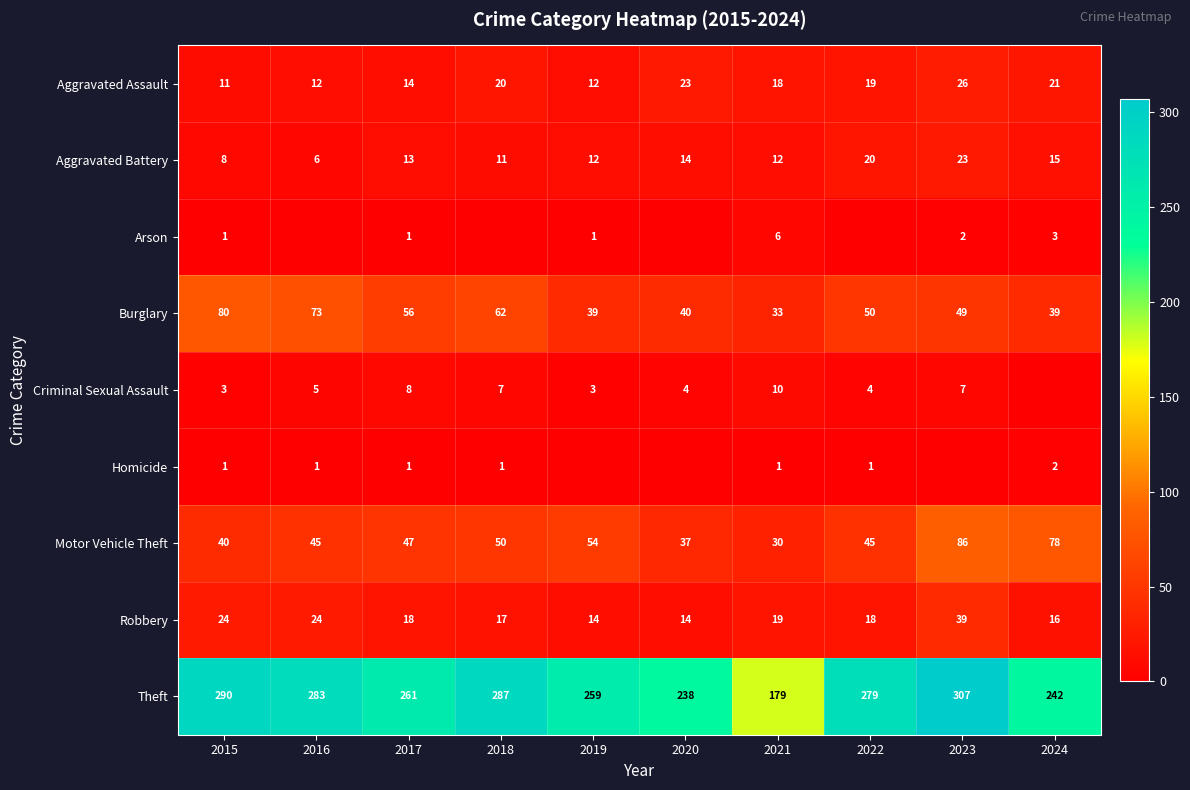

What is the lowest value of the Aggravated Battery series?

6